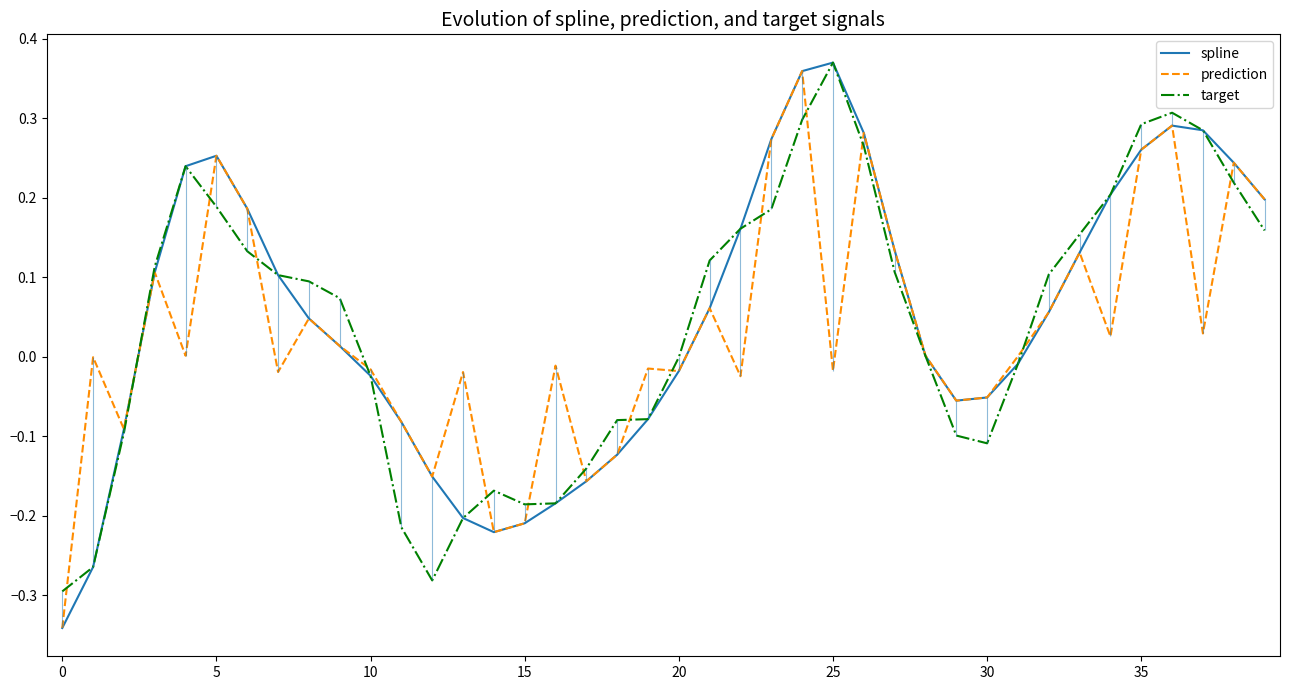

At 18, list the series in order from largest to smallest.

target, spline, prediction